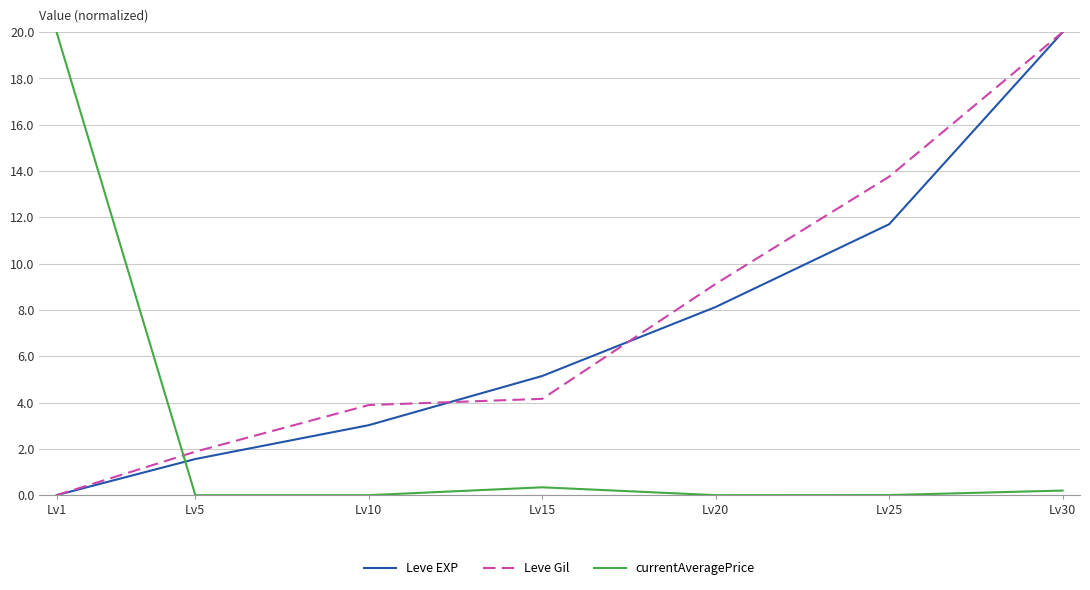

What is the sum of all Leve Gil values?

52.8